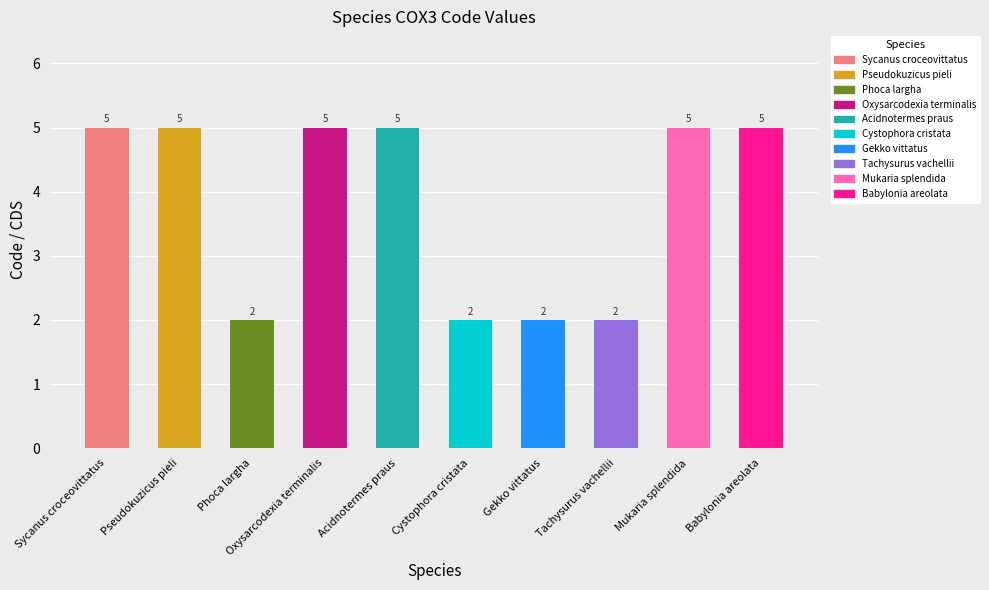

What is the average value?

4